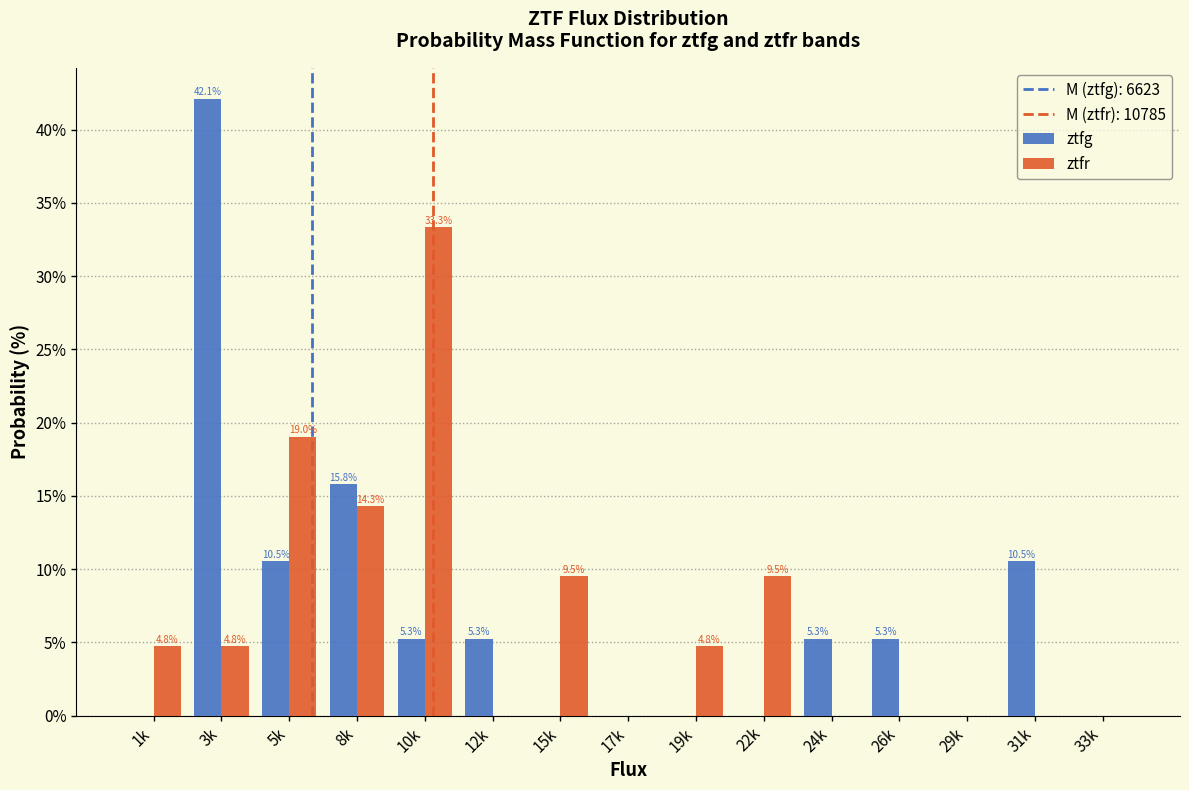

Reading left to right, extract all data points from this chart.

ztfg: 1k=0.0	3k=42.1	5k=10.5	8k=15.8	10k=5.3	12k=5.3	15k=0.0	17k=0.0	19k=0.0	22k=0.0	24k=5.3	26k=5.3	29k=0.0	31k=10.5	33k=0.0
ztfr: 1k=4.8	3k=4.8	5k=19.0	8k=14.3	10k=33.3	12k=0.0	15k=9.5	17k=0.0	19k=4.8	22k=9.5	24k=0.0	26k=0.0	29k=0.0	31k=0.0	33k=0.0